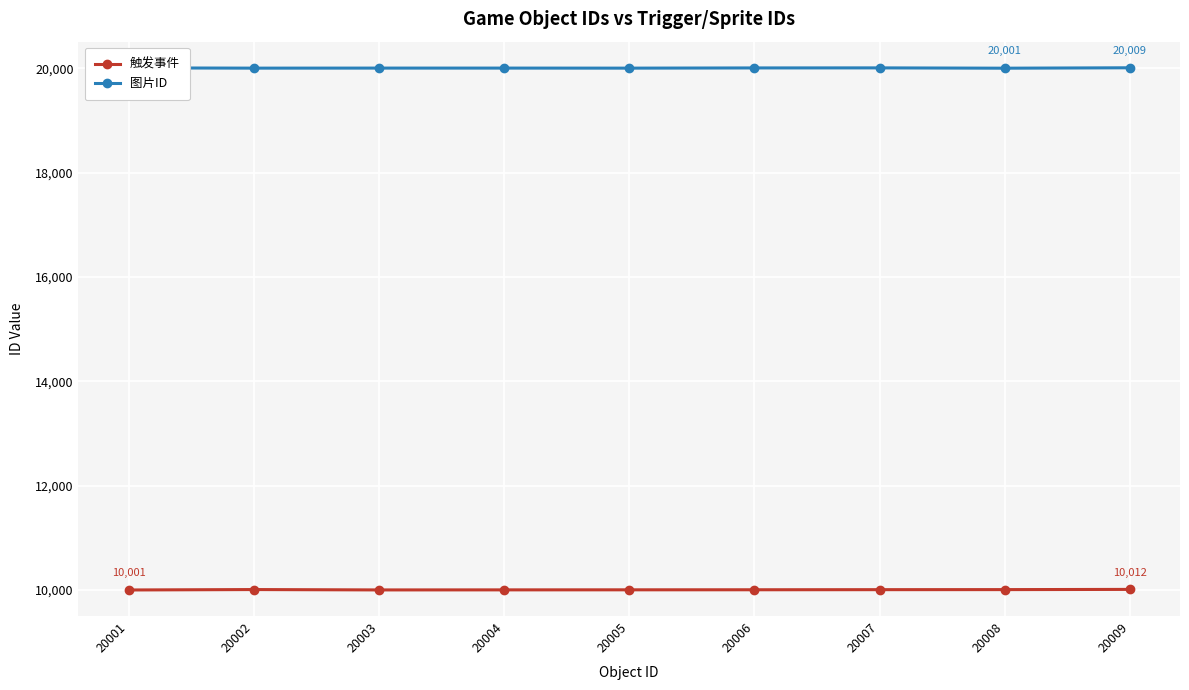

Rank the series by their average value, from lowest to highest.

触发事件, 图片ID